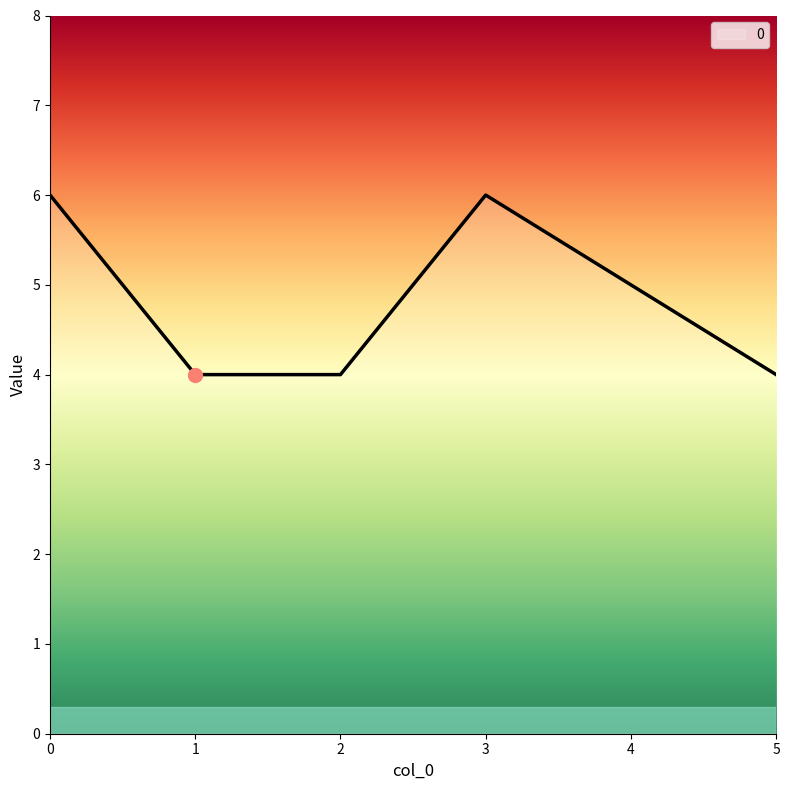

Where is the first local maximum?

3